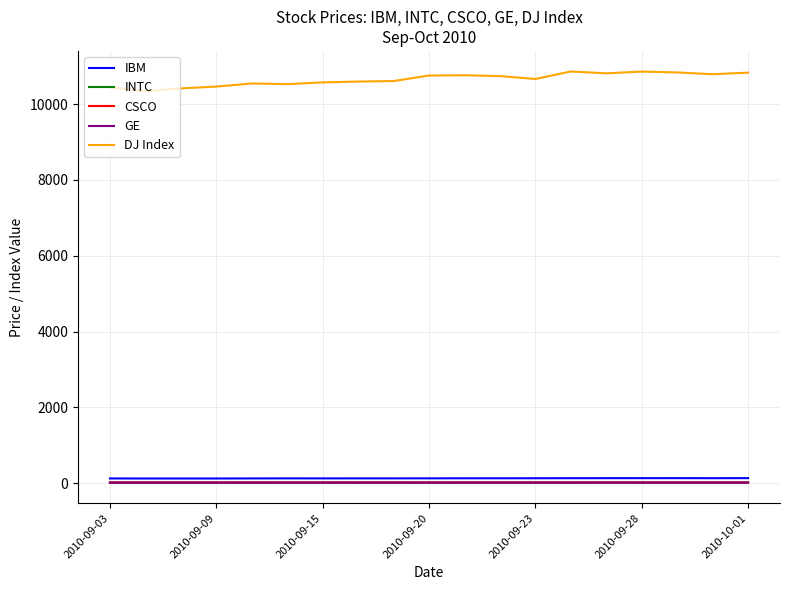

True or false: CSCO and GE intersect in this chart.

False